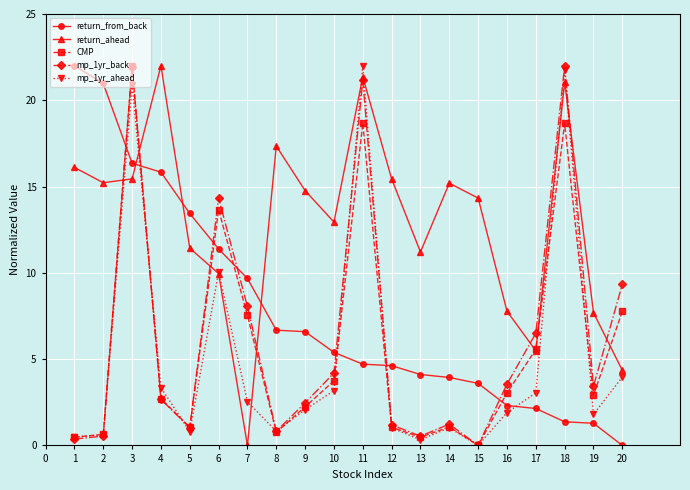

What is the value of the mp_1yr_back point at the 9th from the left?

2.5